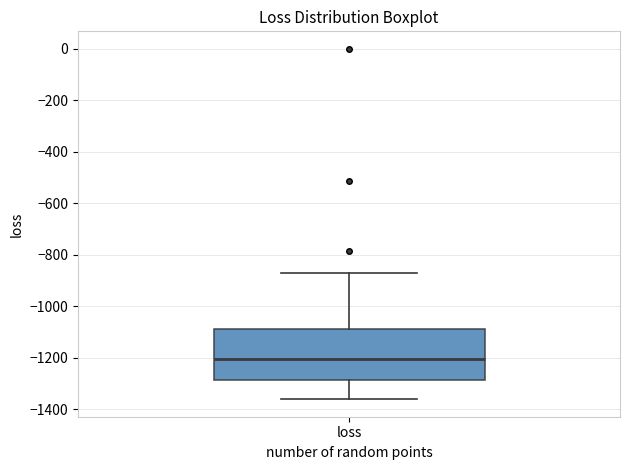

Transcribe this box plot: give where the median line is, the range the box spans, and where the two whiskers end, as read against the y-axis. The values are not printed on the chart, so give them approximately, as read against the axis.

median -1200, box -1280 to -1080, whiskers -1360 to -880